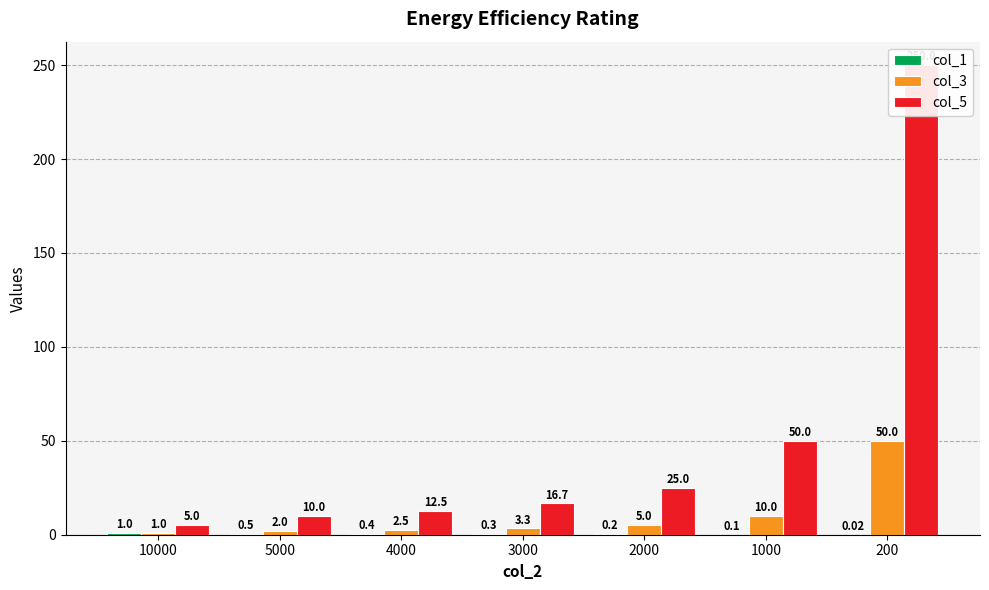

Rank the categories by col_3 value from lowest to highest.

10000, 5000, 4000, 3000, 2000, 1000, 200